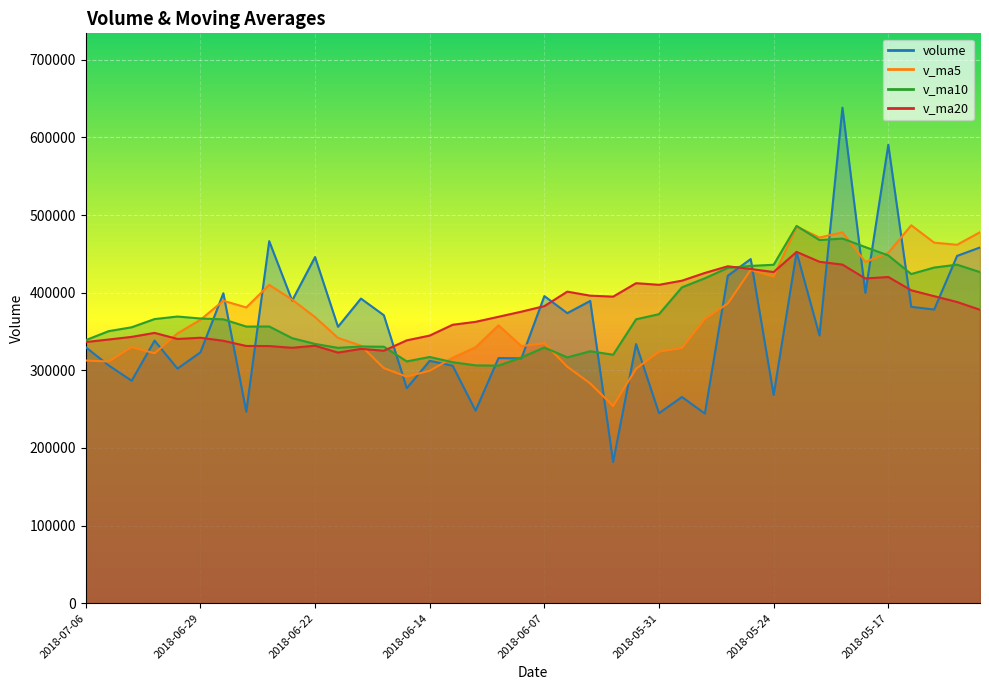

What is the average value of the v_ma20 series?

377408.8